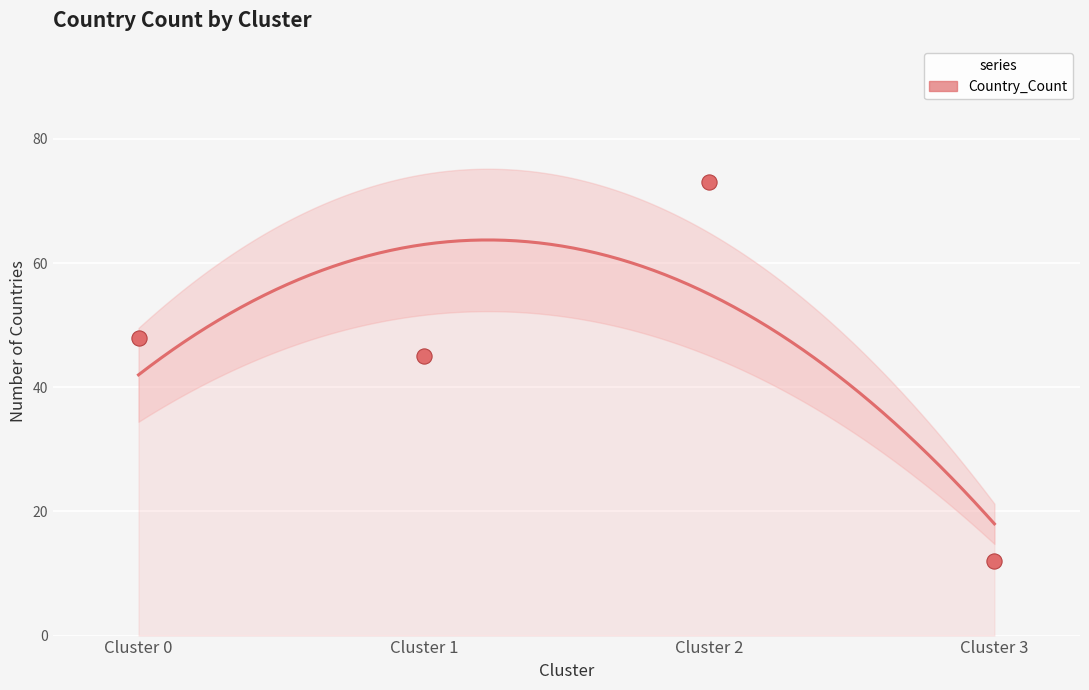

What is the change in value from Cluster 1 to Cluster 3?

-33